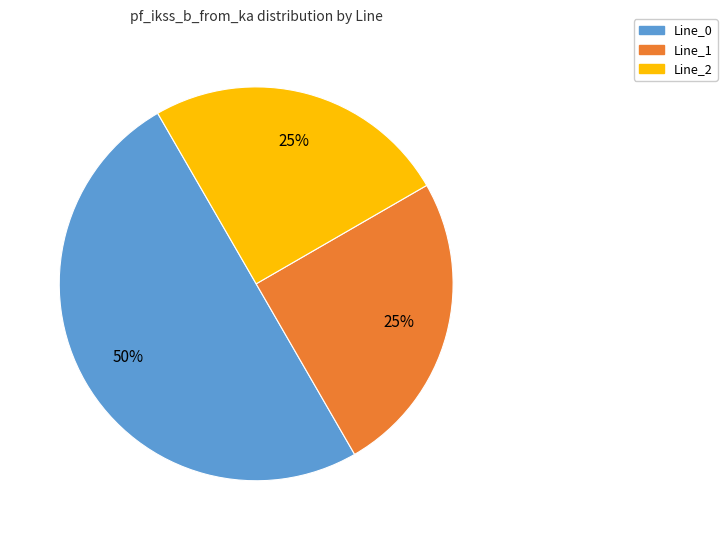

Is Line_2 the majority of the pie?

No